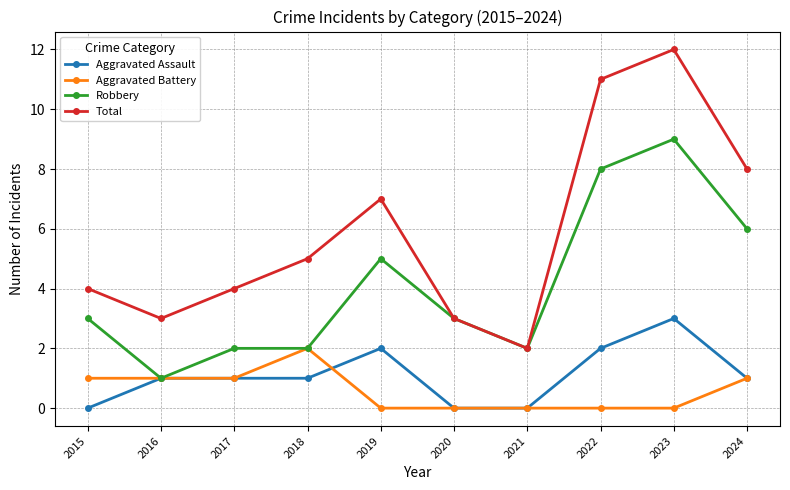

How many series are shown in this chart?

4